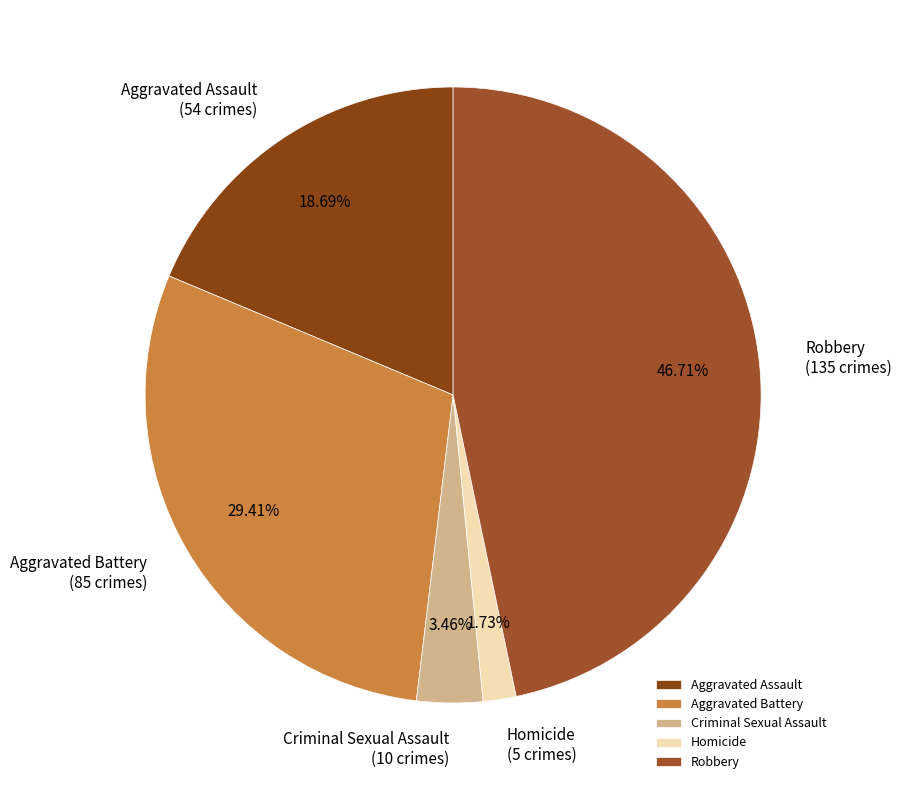

Does Criminal Sexual Assault represent more than half of the total?

No